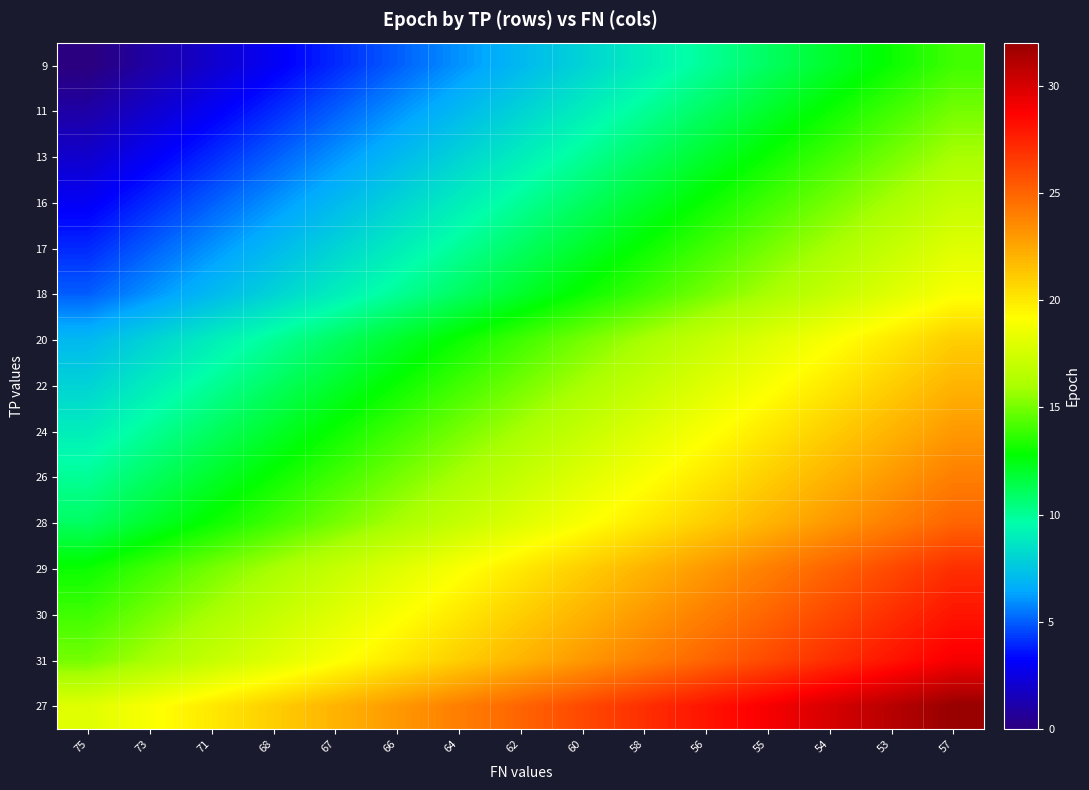

Reading right to left, transcribe all the data shown in this chart.

9: 57=14	53=13	54=12	55=11	56=10	58=9	60=8	62=7	64=6	66=5	67=4	68=3	71=2	73=1	75=0
11: 57=15	53=14	54=13	55=12	56=11	58=10	60=9	62=8	64=7	66=6	67=5	68=4	71=3	73=2	75=1
13: 57=16	53=15	54=14	55=13	56=12	58=11	60=10	62=9	64=8	66=7	67=6	68=5	71=4	73=3	75=2
16: 57=17	53=16	54=15	55=14	56=13	58=12	60=11	62=10	64=9	66=8	67=7	68=6	71=5	73=4	75=3
17: 57=18	53=17	54=16	55=15	56=14	58=13	60=12	62=11	64=10	66=9	67=8	68=7	71=6	73=5	75=4
18: 57=19	53=18	54=17	55=16	56=15	58=14	60=13	62=12	64=11	66=10	67=9	68=8	71=7	73=6	75=5
20: 57=21	53=20	54=19	55=18	56=17	58=16	60=15	62=14	64=13	66=12	67=11	68=10	71=9	73=8	75=7
22: 57=22	53=21	54=20	55=19	56=18	58=17	60=16	62=15	64=14	66=13	67=12	68=11	71=10	73=9	75=8
24: 57=23	53=22	54=21	55=20	56=19	58=18	60=17	62=16	64=15	66=14	67=13	68=12	71=11	73=10	75=9
26: 57=24	53=23	54=22	55=21	56=20	58=19	60=18	62=17	64=16	66=15	67=14	68=13	71=12	73=11	75=10
28: 57=25	53=24	54=23	55=22	56=21	58=20	60=19	62=18	64=17	66=16	67=15	68=14	71=13	73=12	75=11
29: 57=27	53=26	54=25	55=24	56=23	58=22	60=21	62=20	64=19	66=18	67=17	68=16	71=15	73=14	75=13
30: 57=28	53=27	54=26	55=25	56=24	58=23	60=22	62=21	64=20	66=19	67=18	68=17	71=16	73=15	75=14
31: 57=29	53=28	54=27	55=26	56=25	58=24	60=23	62=22	64=21	66=20	67=19	68=18	71=17	73=16	75=15
27: 57=32	53=31	54=30	55=29	56=28	58=27	60=26	62=25	64=24	66=23	67=22	68=21	71=20	73=19	75=18